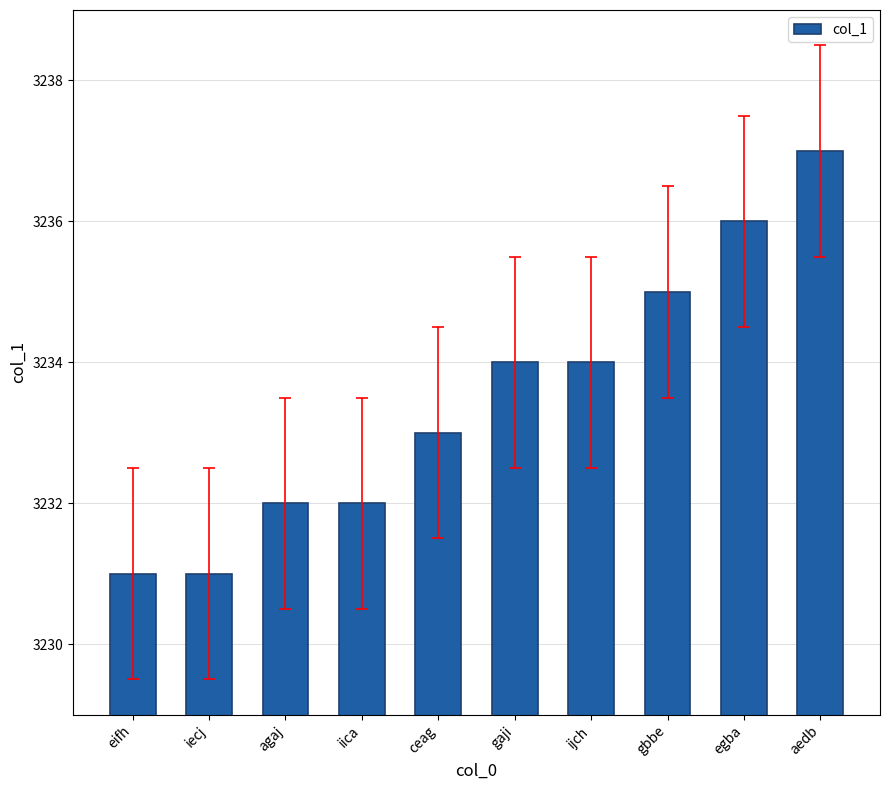

Count the number of data series in this chart.

1